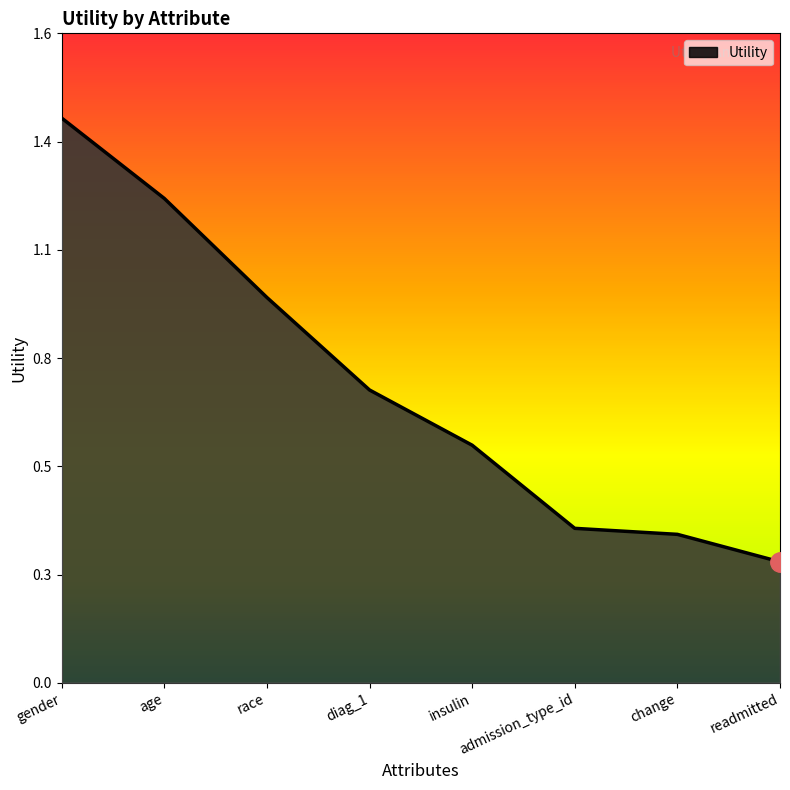

Between diag_1 and gender, which is larger?

gender